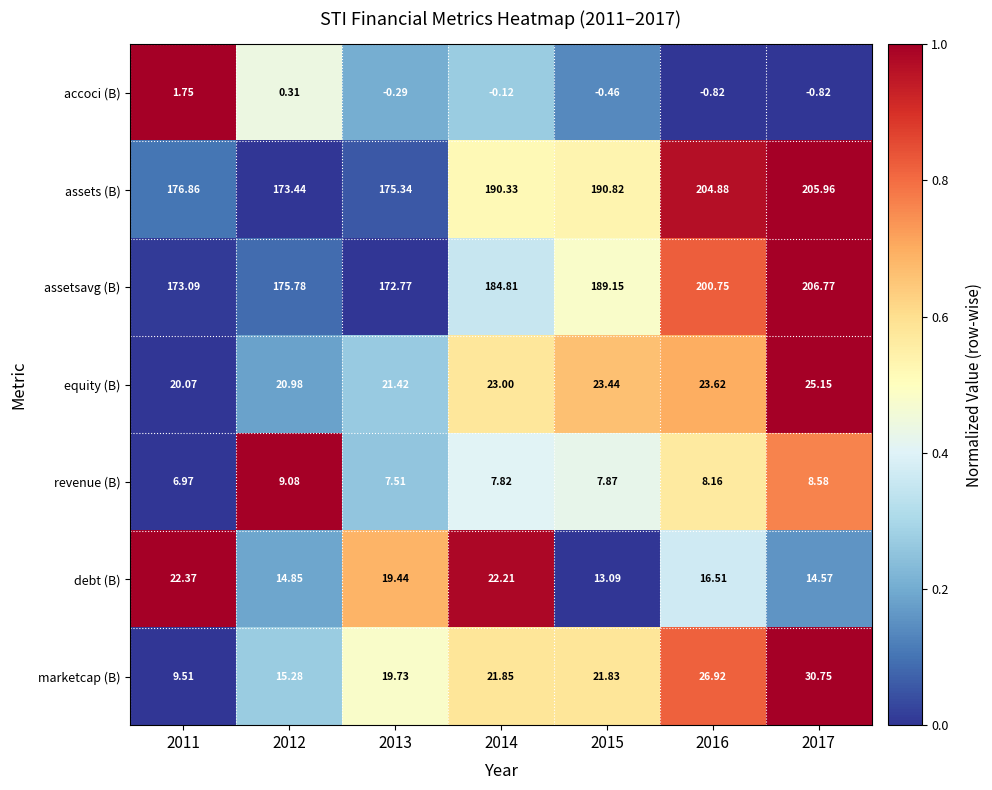

Rank the series by their maximum value, from highest to lowest.

assetsavg (B), assets (B), marketcap (B), equity (B), debt (B), revenue (B), accoci (B)